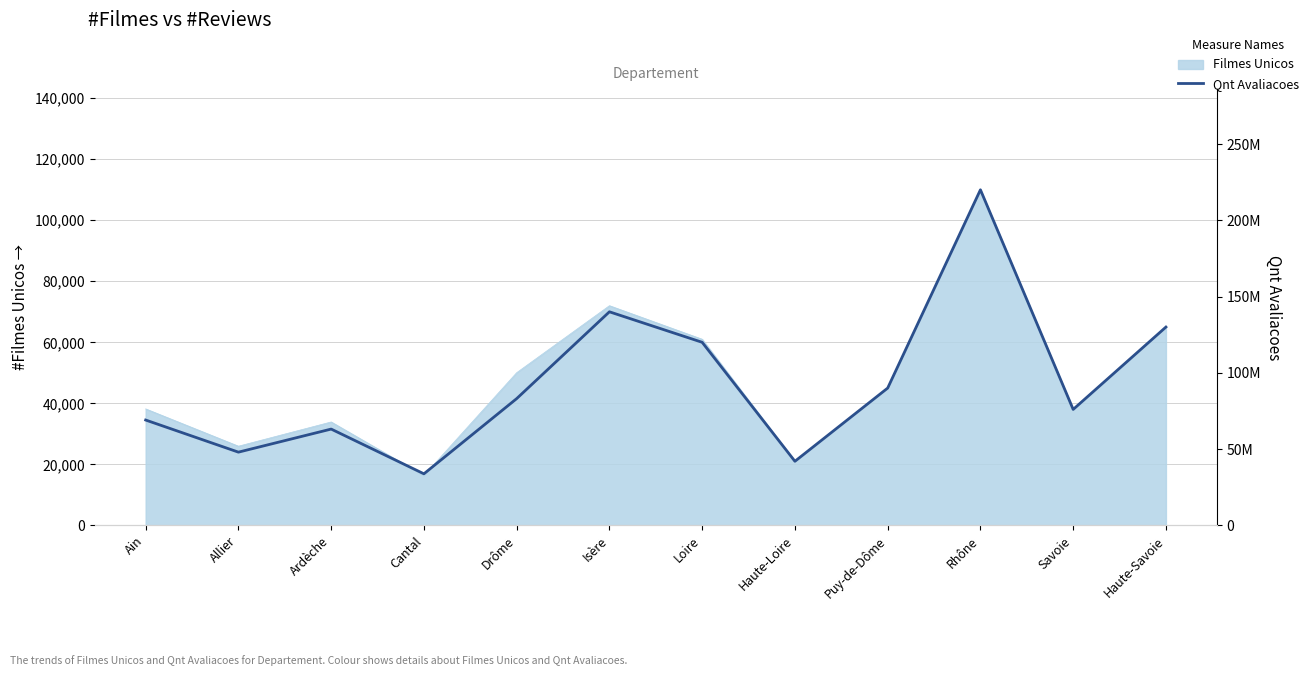

At which label is the value closest to 126890196?

Haute-Savoie